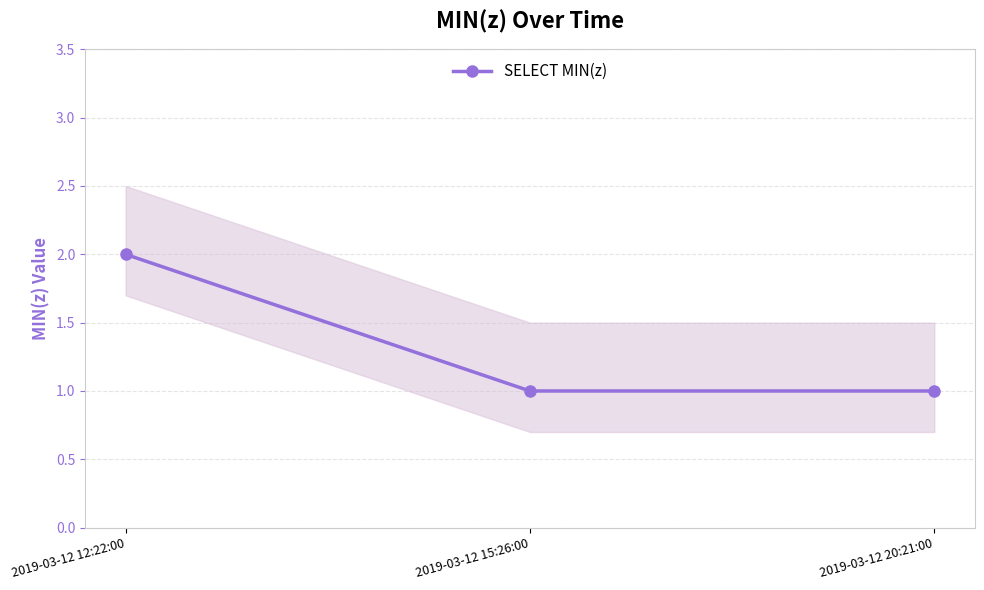

List the labels in order of value, largest first.

2019-03-12 12:22:00, 2019-03-12 15:26:00, 2019-03-12 20:21:00